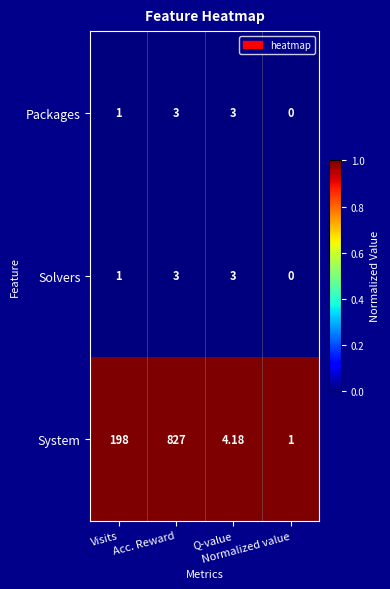

What is the difference between the highest and lowest values at Normalized value?

1.0